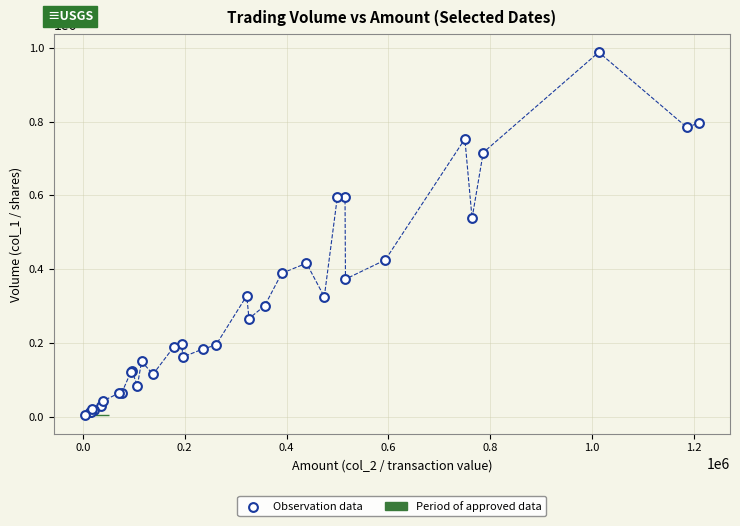

What Y value in the scatter plot is closest to 496000?

538000